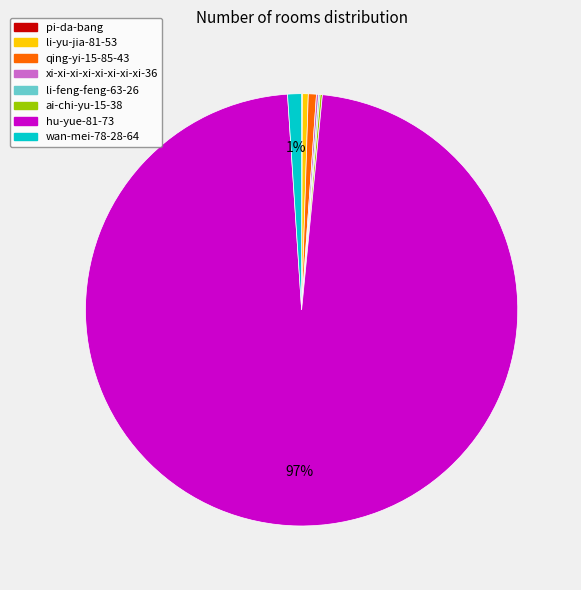

Is there any slice that represents more than half of the pie?

Yes